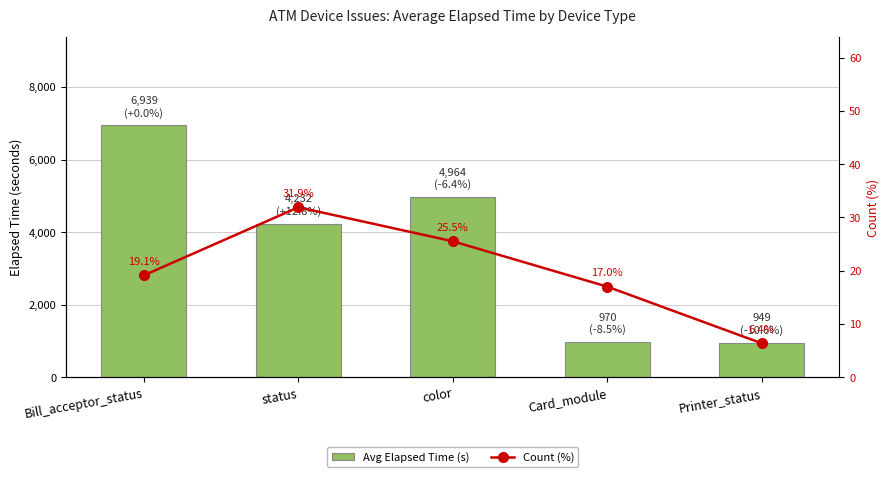

What is the minimum value for Avg Elapsed Time (s)?

949.7